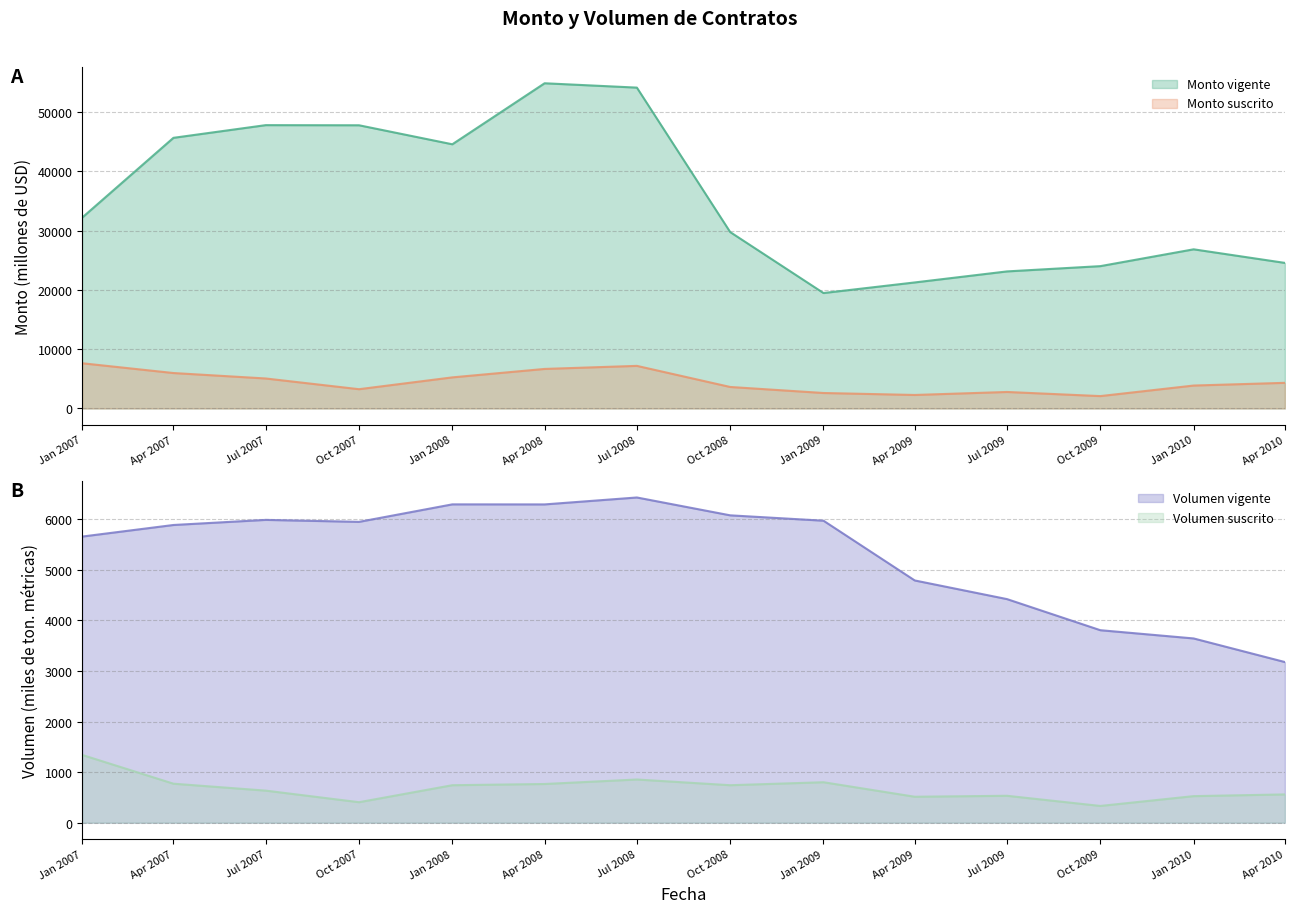

True or false: Volumen suscrito and Monto suscrito cross at least once.

False